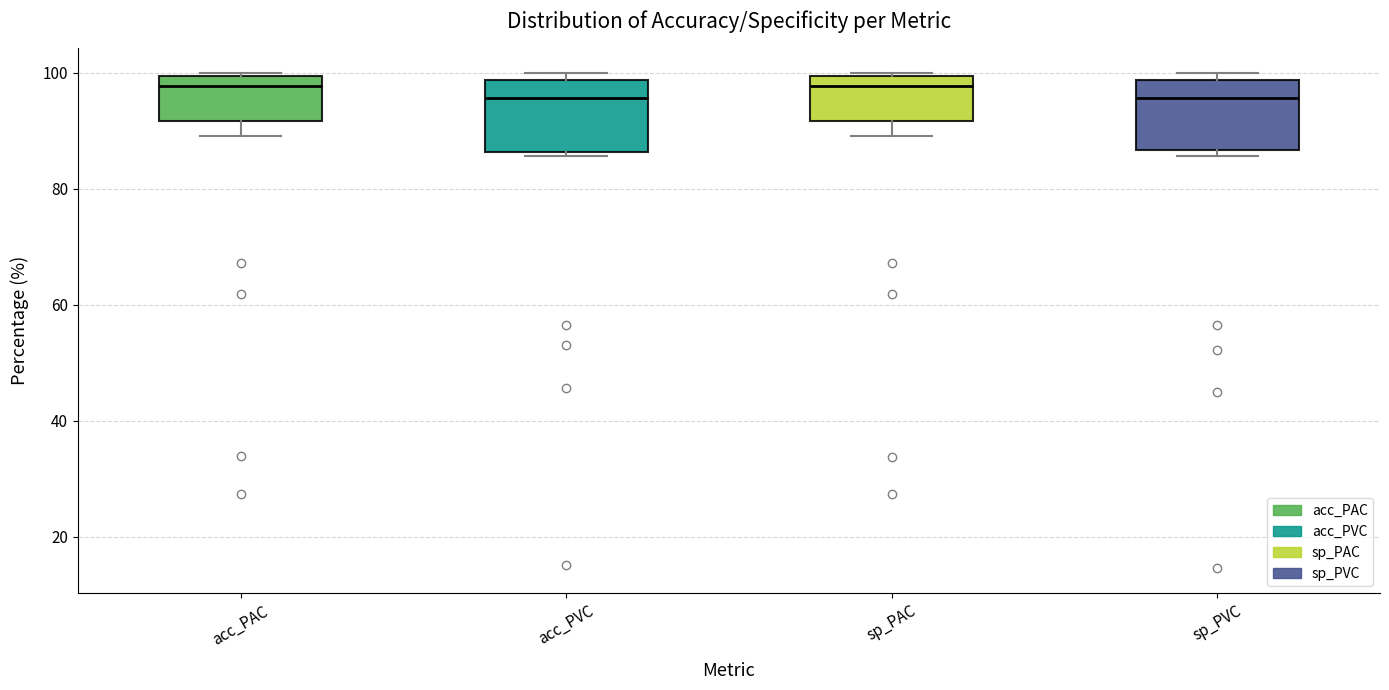

Reading left to right, transcribe this box plot: for each box, give where its median line is, the range the box spans, and where its two whiskers end, as read against the y-axis. The values are not printed on the chart, so give them approximately, as read against the axis.

acc_PAC: median 98, box 92 to 100, whiskers 90 to 100
acc_PVC: median 96, box 86 to 98, whiskers 86 (just below the box's lower edge) to 100
sp_PAC: median 98, box 92 to 100, whiskers 90 to 100
sp_PVC: median 96, box 86 to 98, whiskers 86 (just below the box's lower edge) to 100